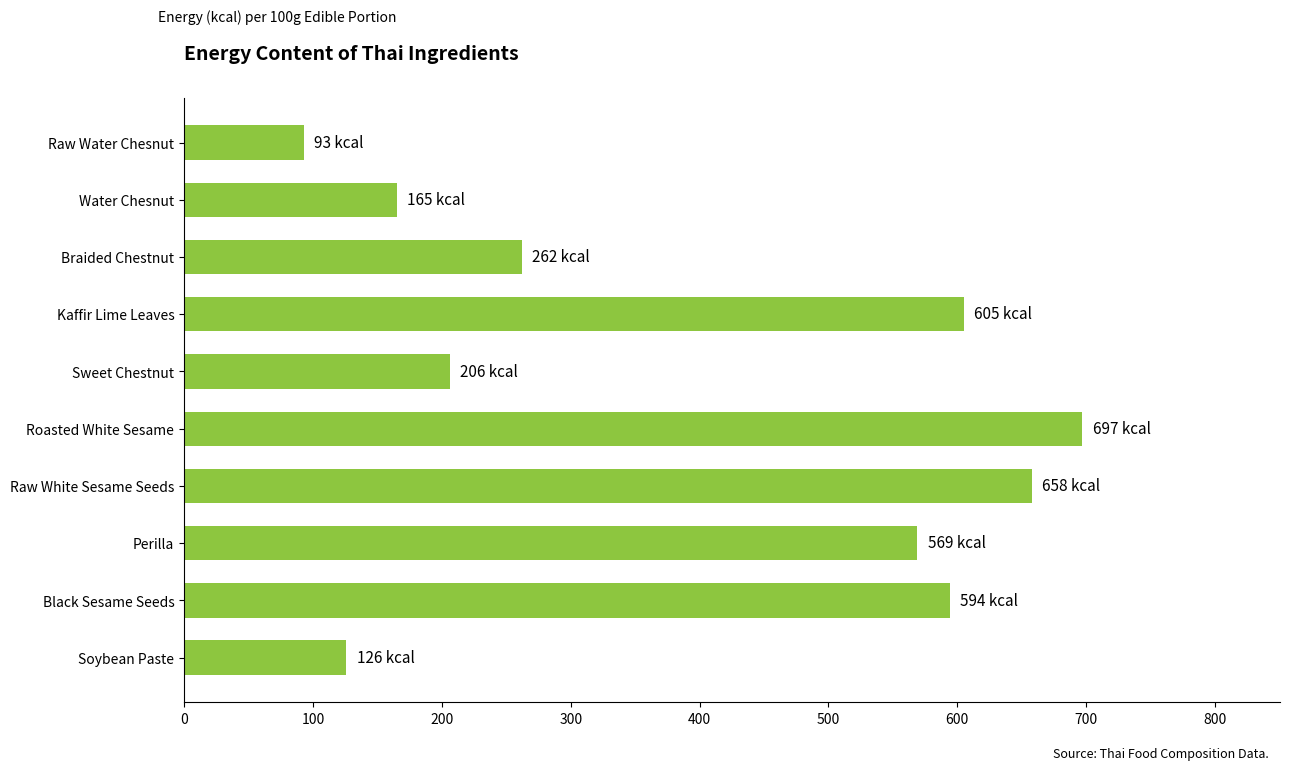

What is the greatest value displayed?

697